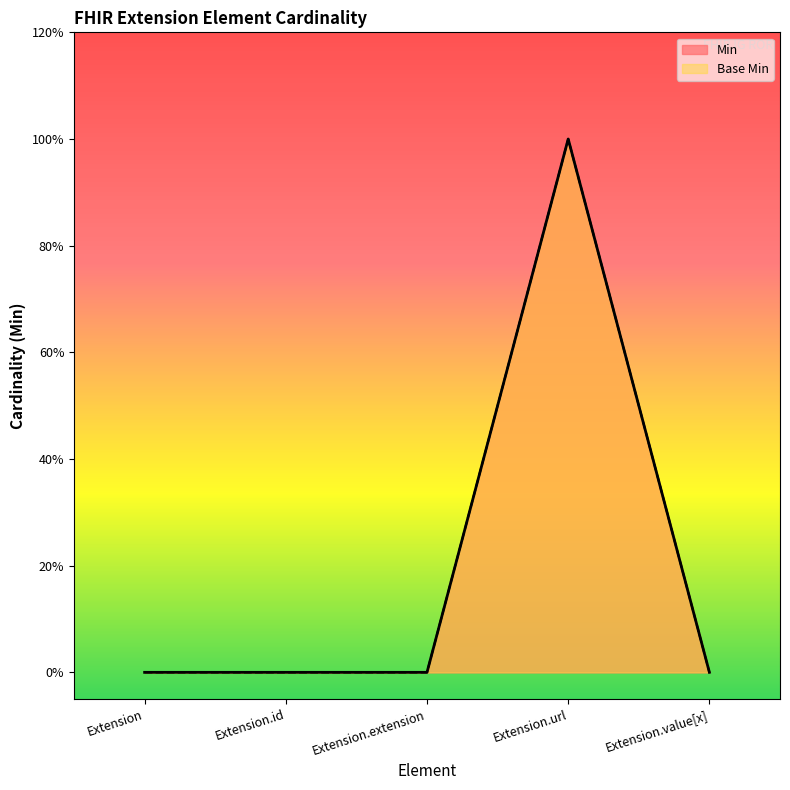

Reading left to right, extract all data points from this chart.

Min: Extension=0	Extension.id=0	Extension.extension=0	Extension.url=1	Extension.value[x]=0
Base Min: Extension=0	Extension.id=0	Extension.extension=0	Extension.url=1	Extension.value[x]=0